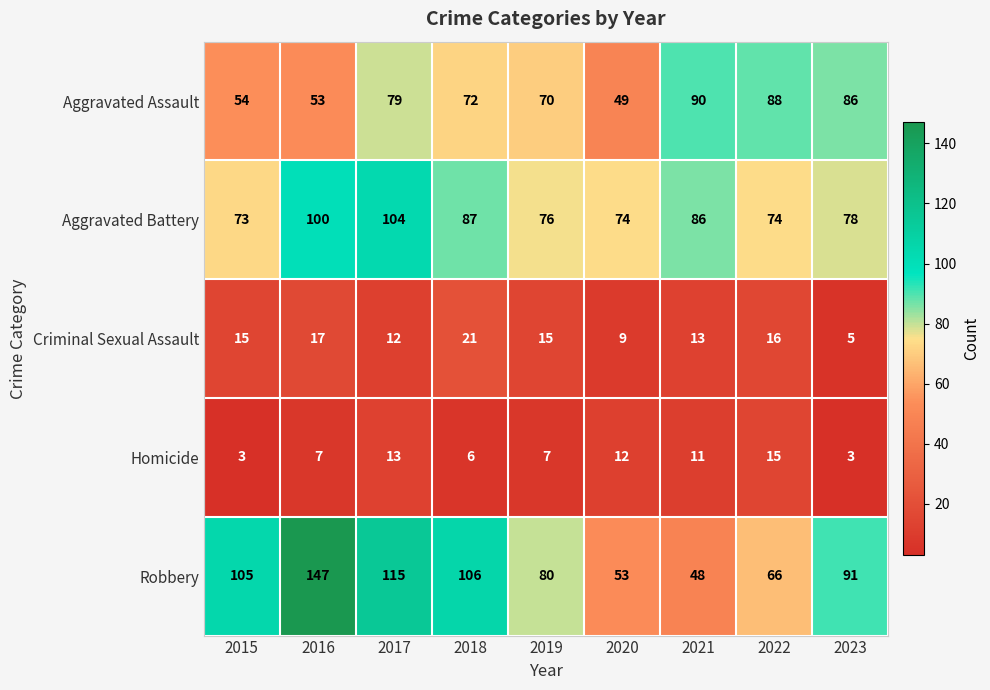

What is the spread (max minus min) of values at 2021?

79